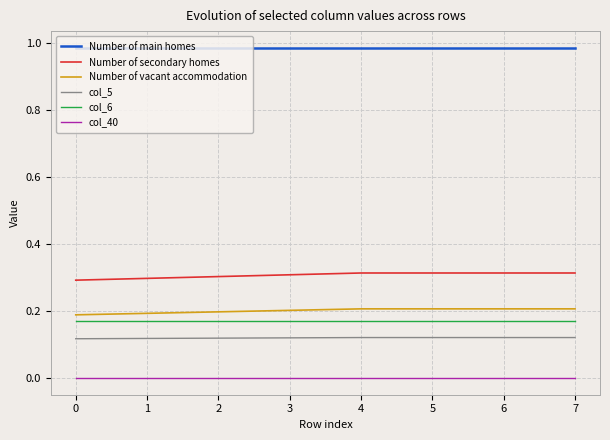

Which series has the largest range (max minus min)?

Number of secondary homes